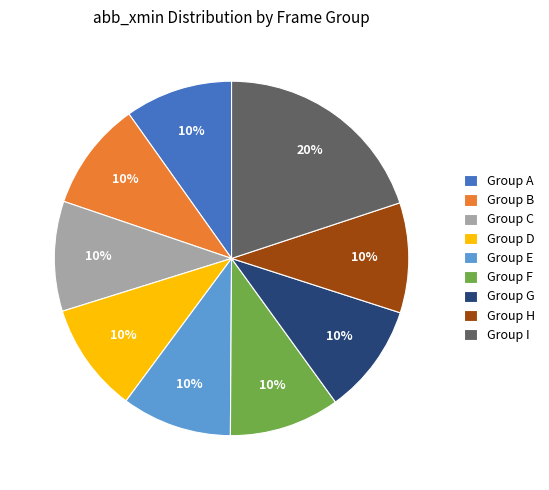

To the nearest percent, what is the combined percentage of Group I and Group F?

30%